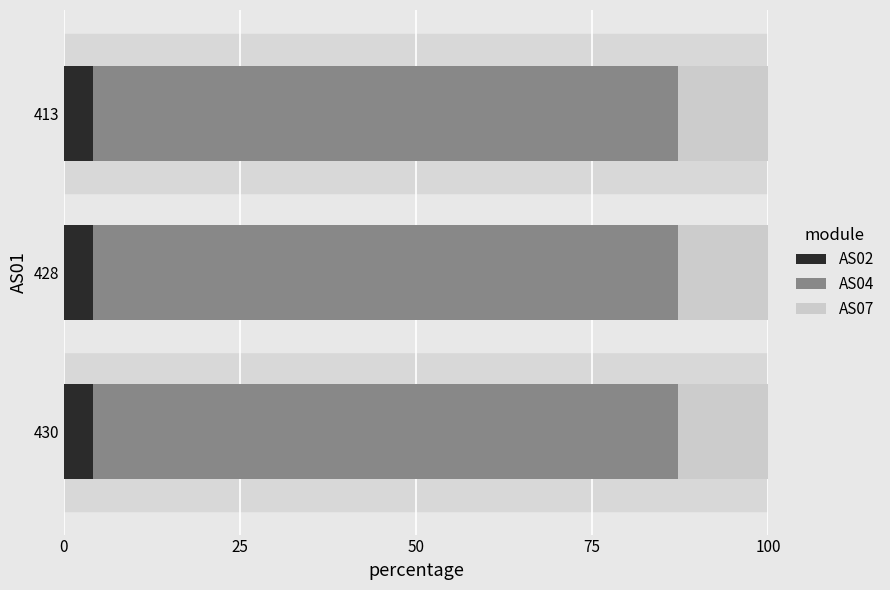

True or false: AS02 has a value of 4.1 at 413.

True